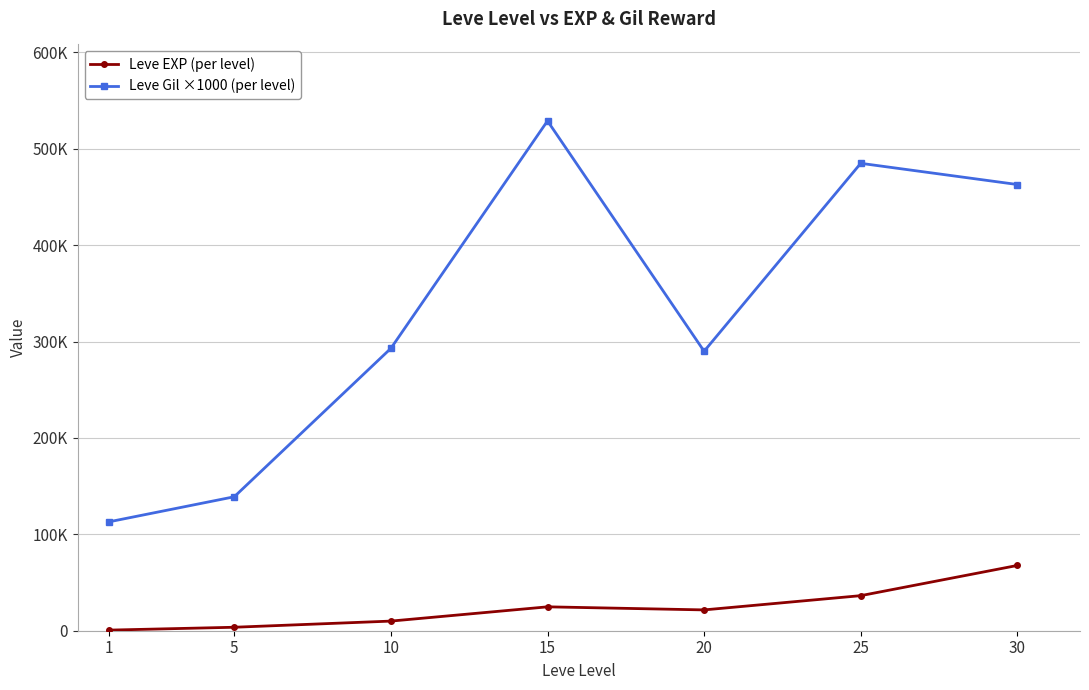

What are all the series names shown in the legend?

Leve EXP (per level), Leve Gil ×1000 (per level)